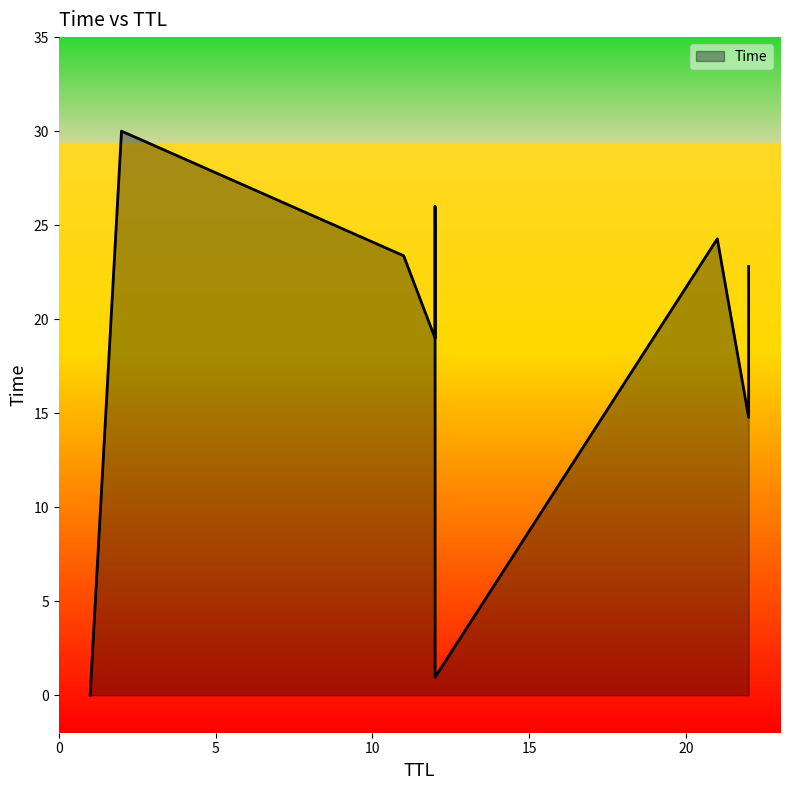

Count the number of data series in this chart.

1